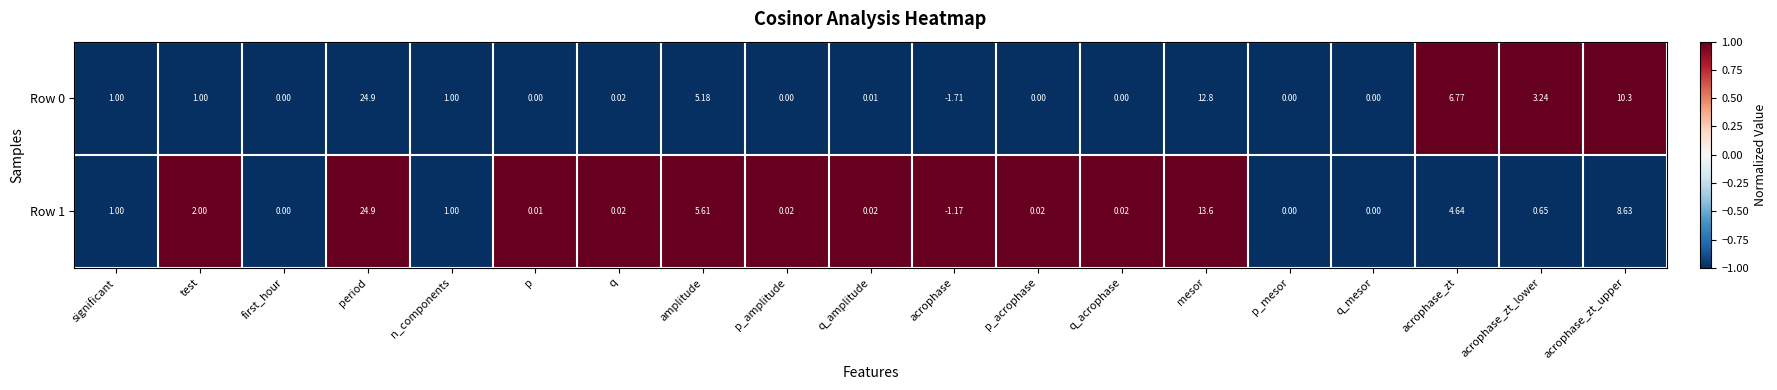

Where is Row 1 nearest to the value 11?

acrophase_zt_upper